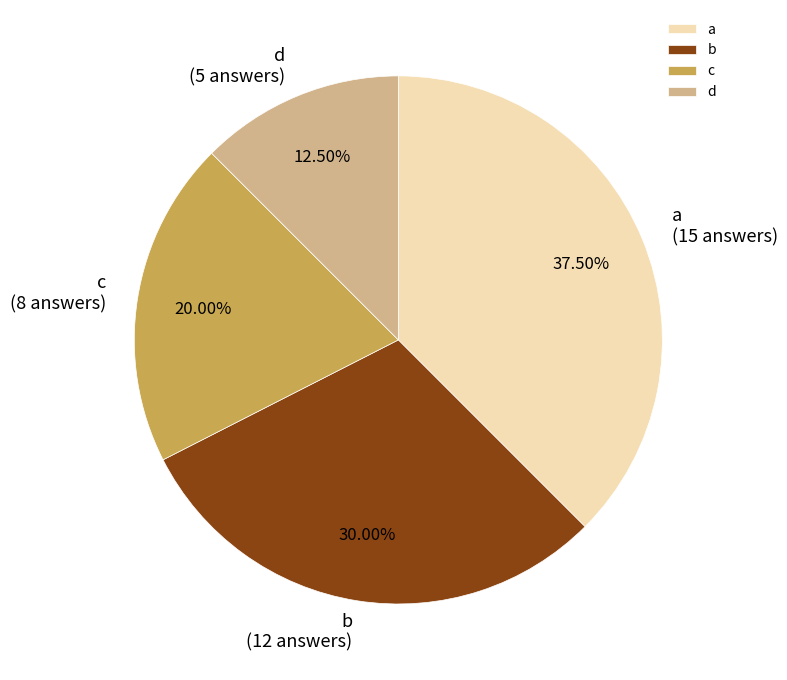

What is the smallest slice in the pie chart?

d